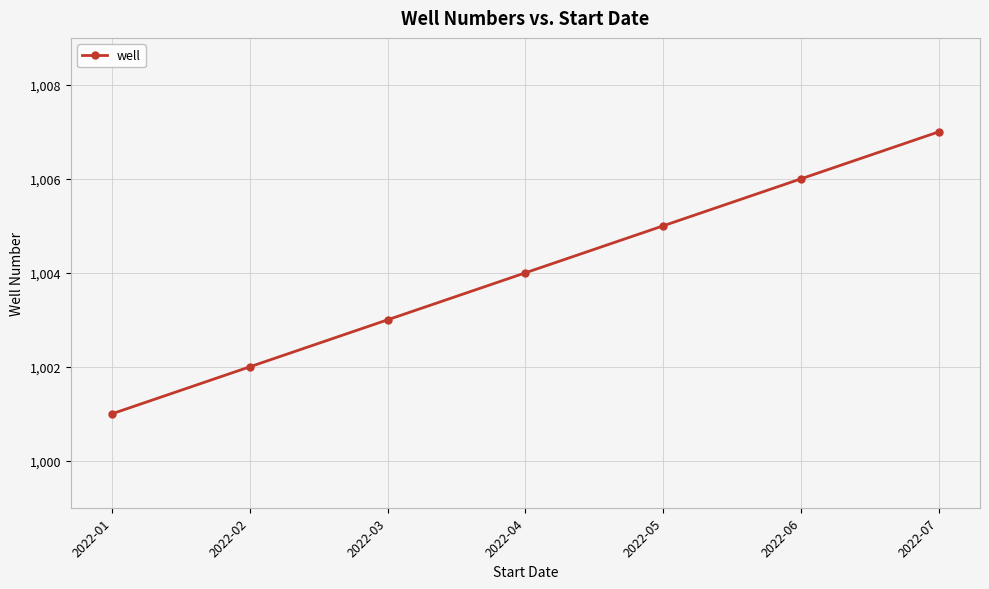

What is the change in value from 2022-02 to 2022-06?

+4